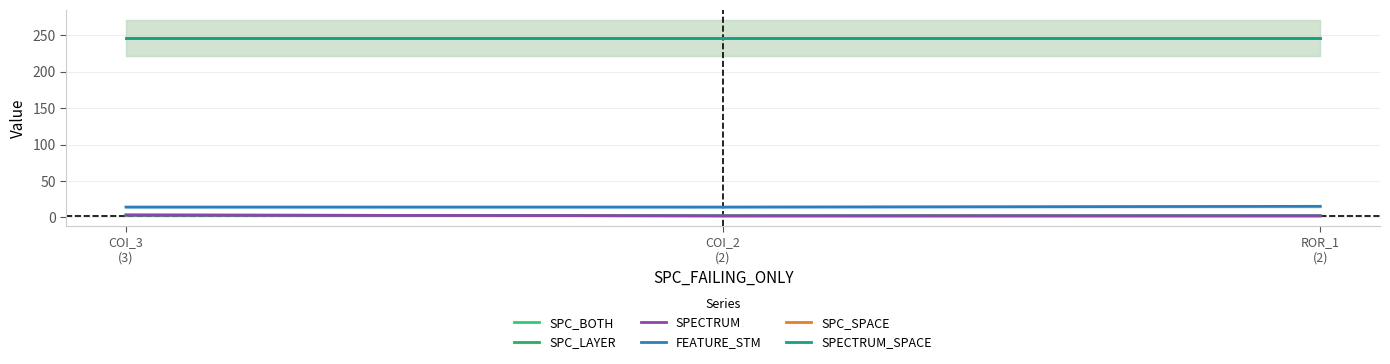

Between COI_3
(3) and COI_2
(2), which is larger?

COI_3
(3)